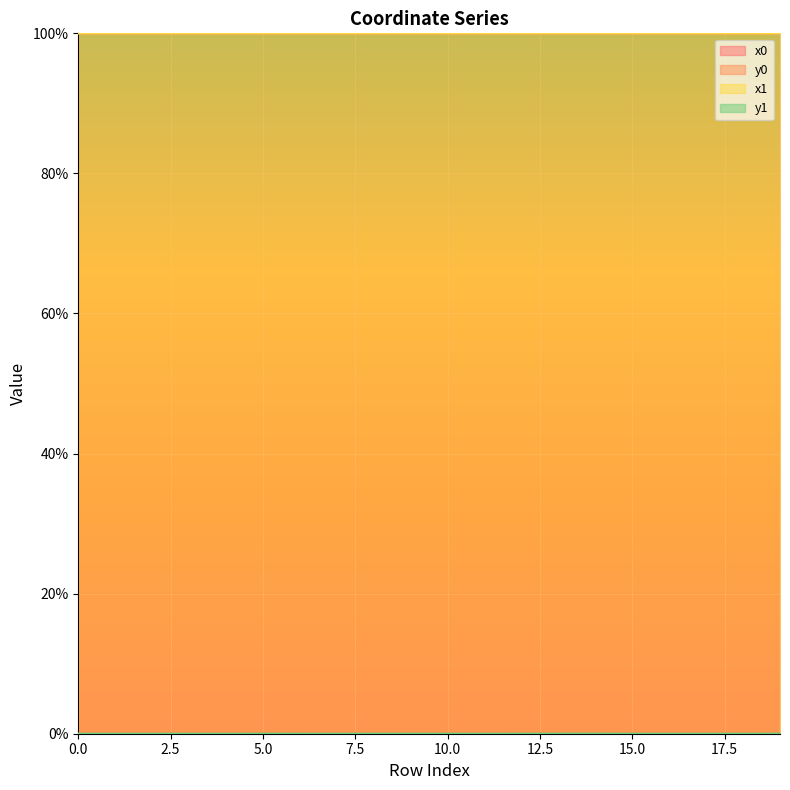

How many lines are shown in the chart?

4